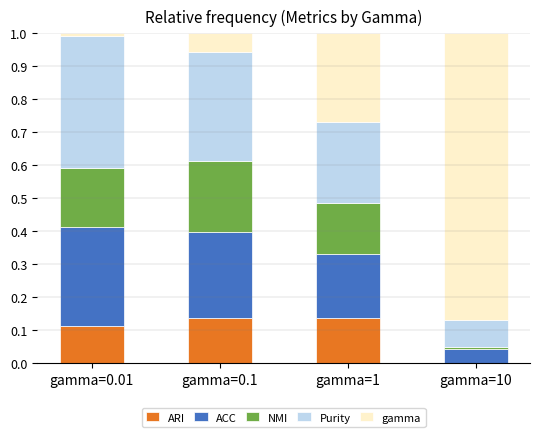

Rank the series by their maximum value, from lowest to highest.

ARI, NMI, ACC, Purity, gamma